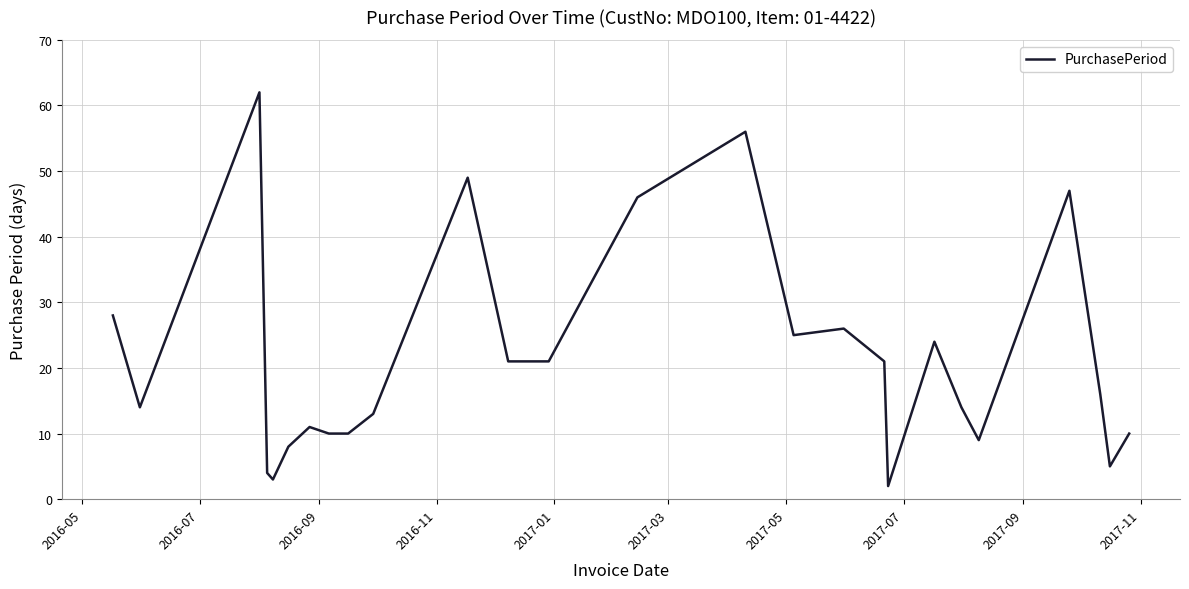

What is the difference between the maximum and minimum values?

60